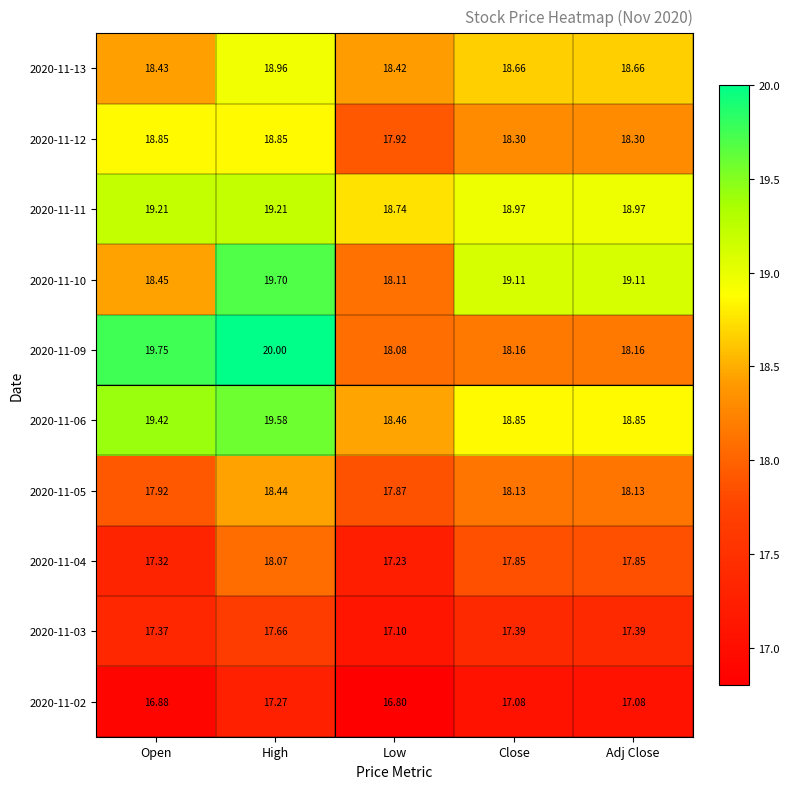

Which series has the largest total across all categories?

2020-11-06